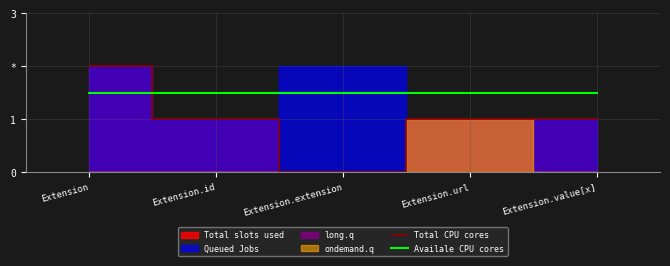

At which category does Total CPU cores reach its first local valley?

Extension.extension